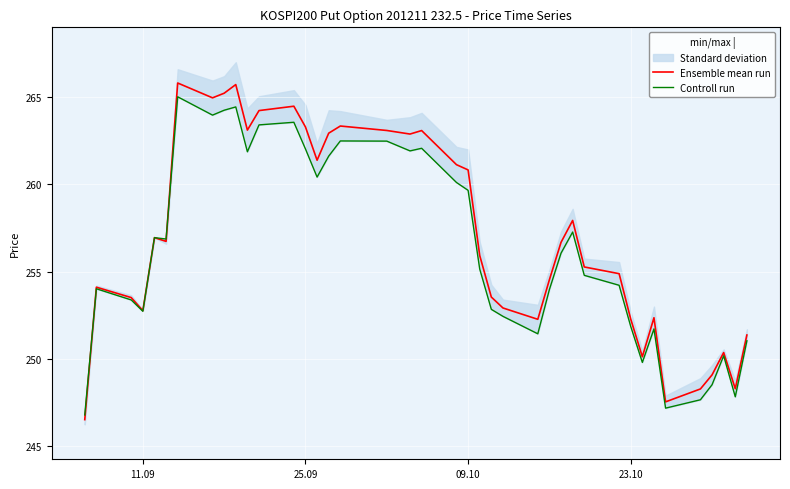

True or false: Ensemble mean run has a value of 260.8 at 09.10.

True